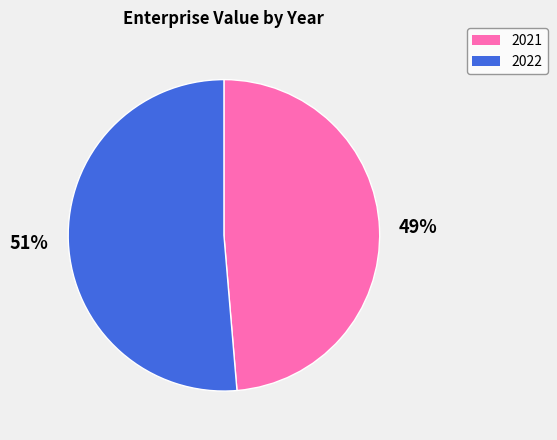

True or false: 2021 accounts for 49% of the total.

True